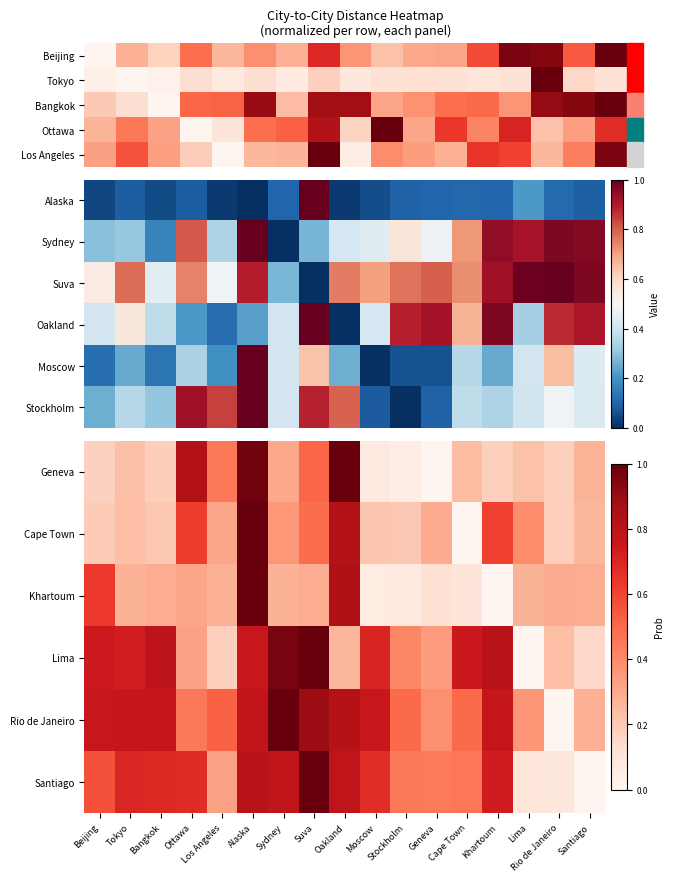

What is the difference between the highest and lowest values at Sydney?

0.7